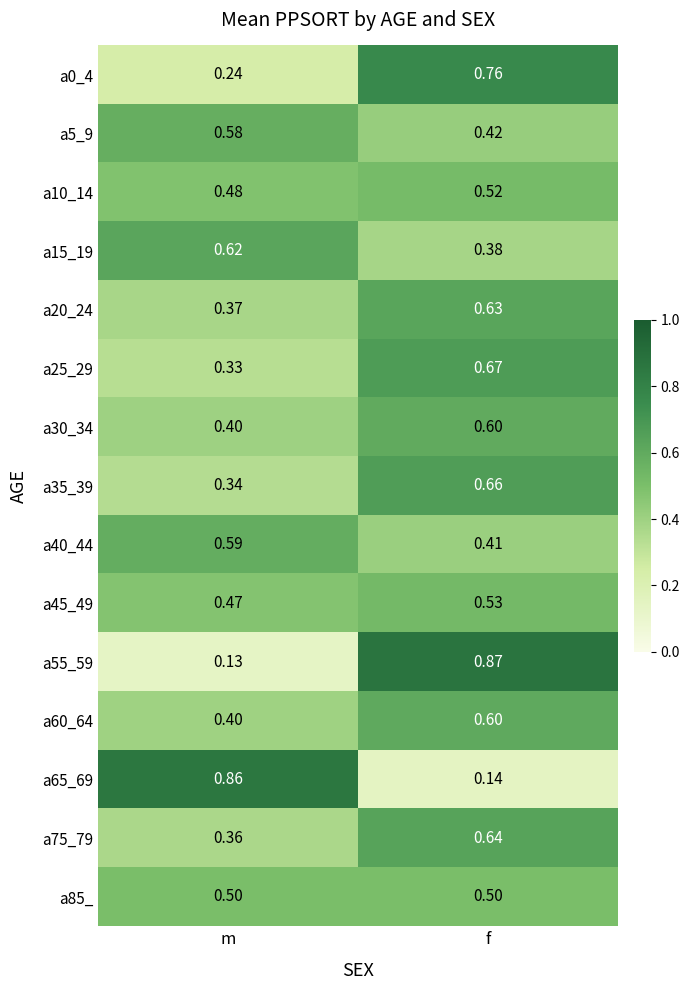

At which label is a20_24 closest to 0?

m